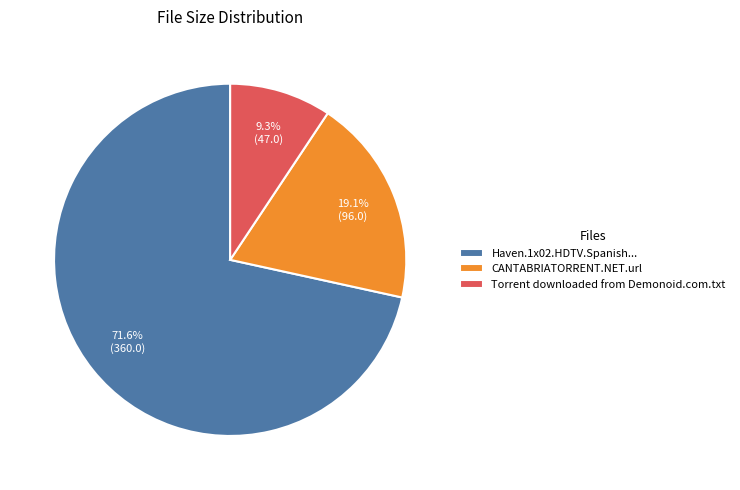

Rank the categories by value from lowest to highest.

Torrent downloaded from Demonoid.com.txt, CANTABRIATORRENT.NET.url, Haven.1x02.HDTV.Spanish...